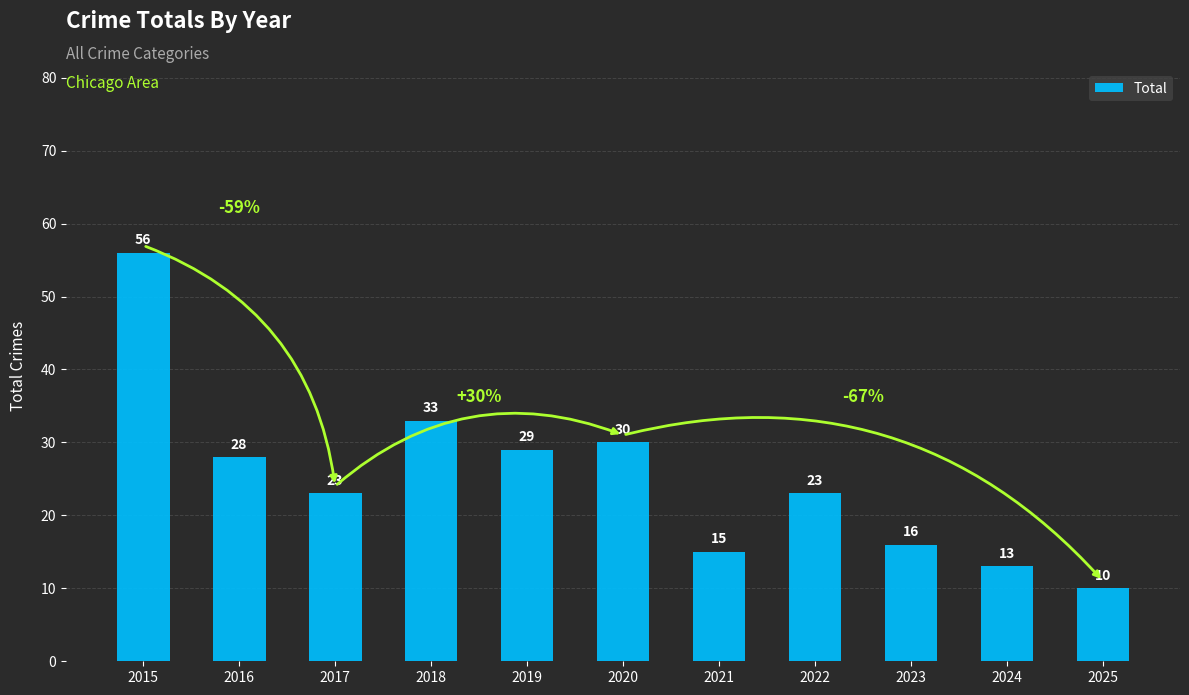

True or false: the data shows 5 at 2024.

False